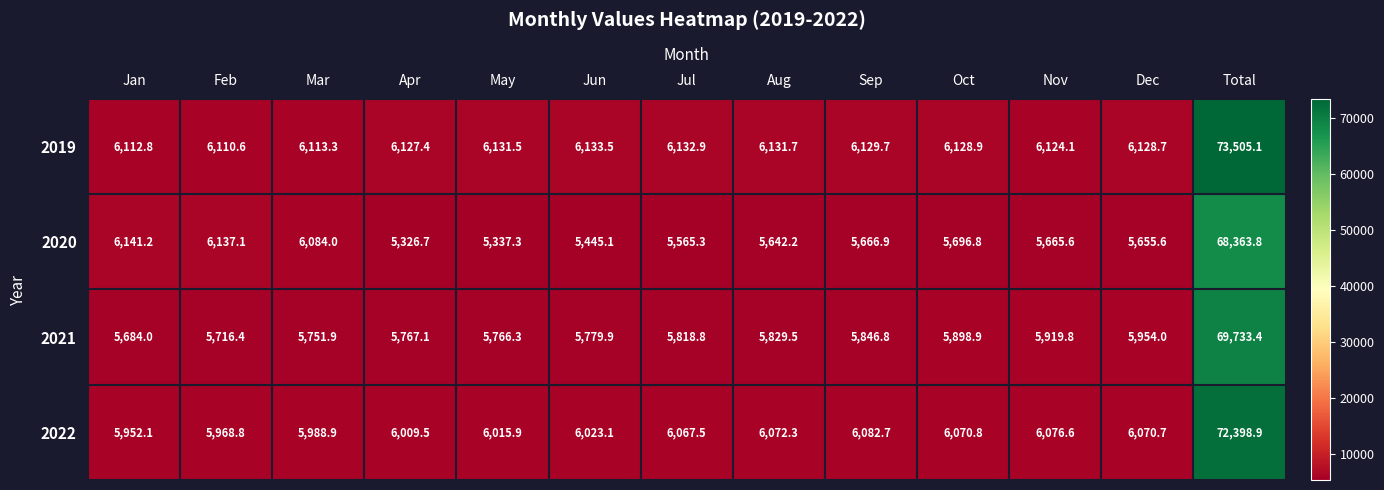

The 2019 series shows 8933.4 at Jul. True or false?

False